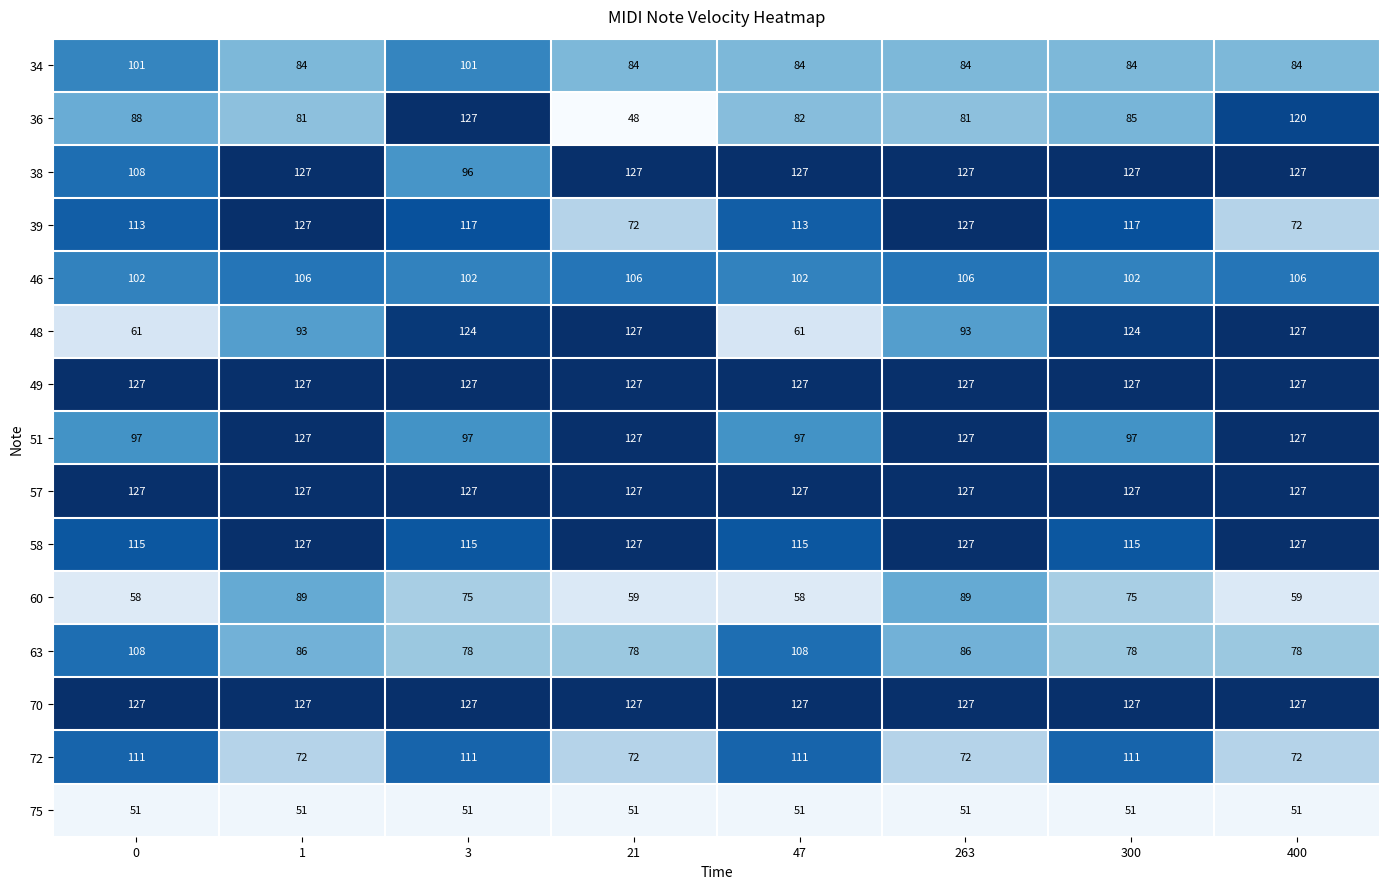

Is the value of 34 at 47 greater than the value of 63 at 263?

No